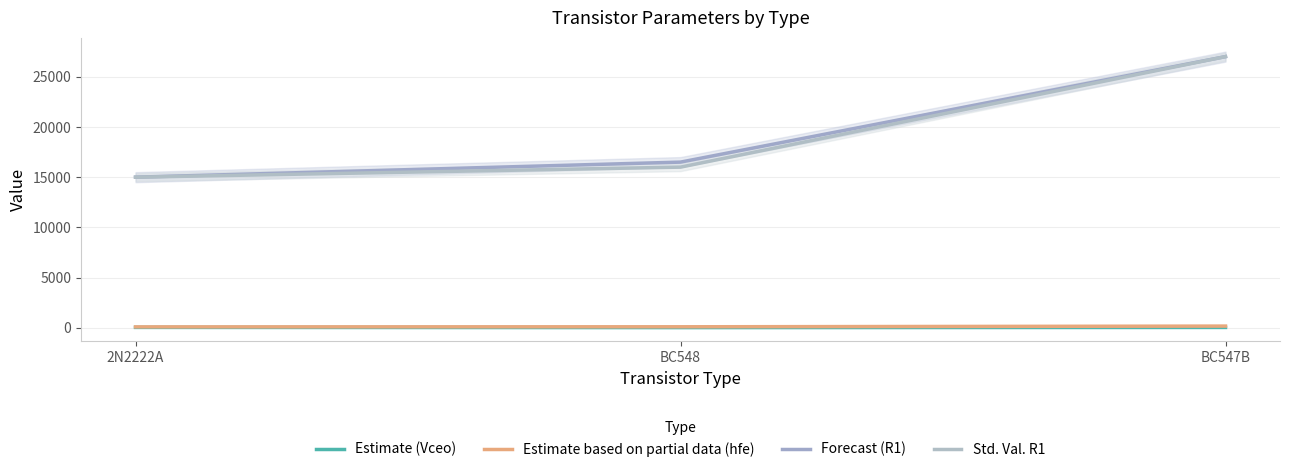

How many values in the Estimate (Vceo) series are below 45?

1